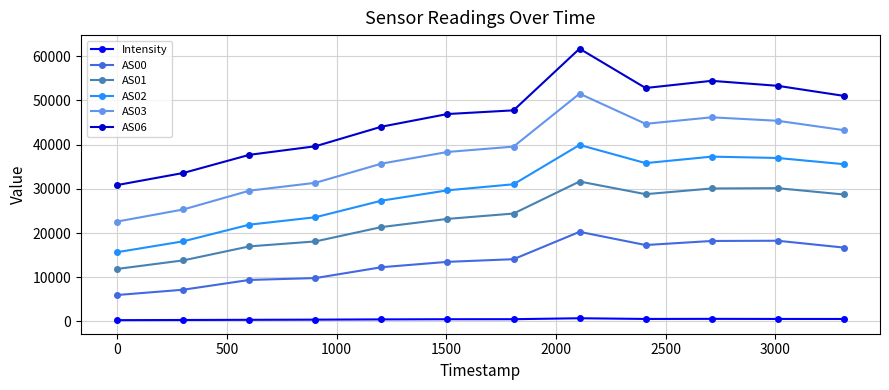

True or false: AS06 has more than 1 interior local peaks.

True